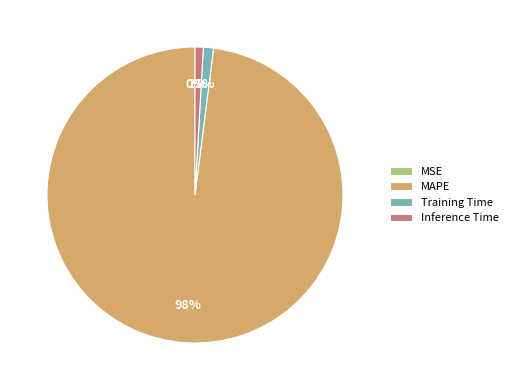

To the nearest percent, what is the combined percentage of Training Time and MAPE?

99%